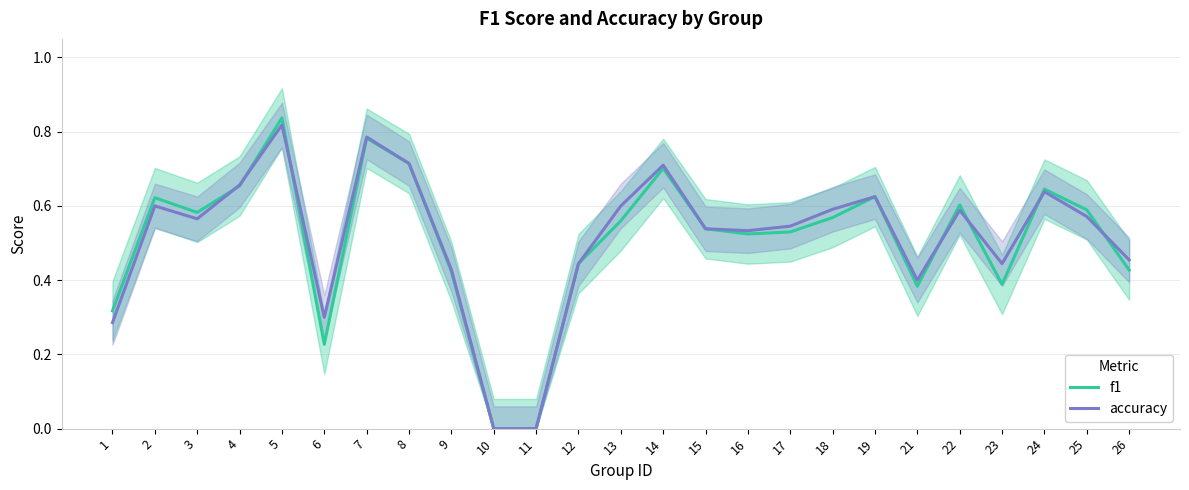

Where is the first local maximum for accuracy?

2